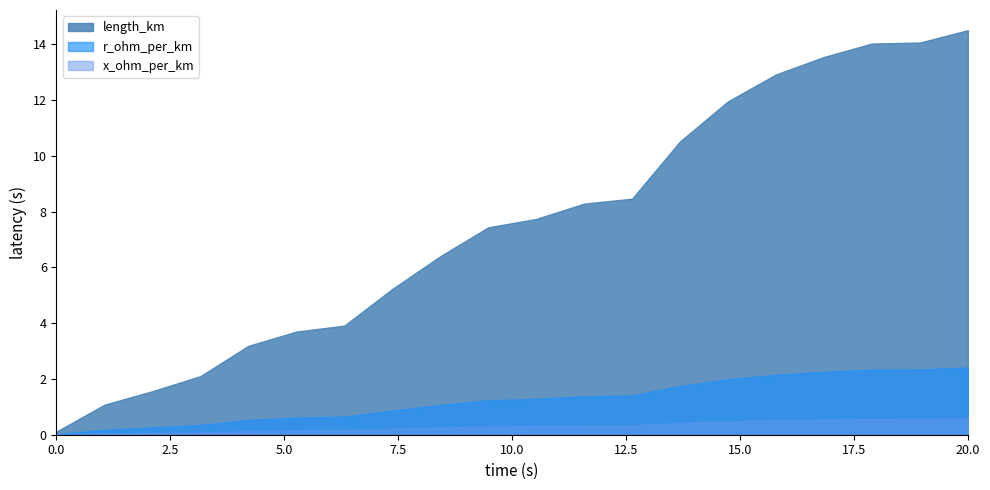

At which category is the sum across all series the highest?

20.0